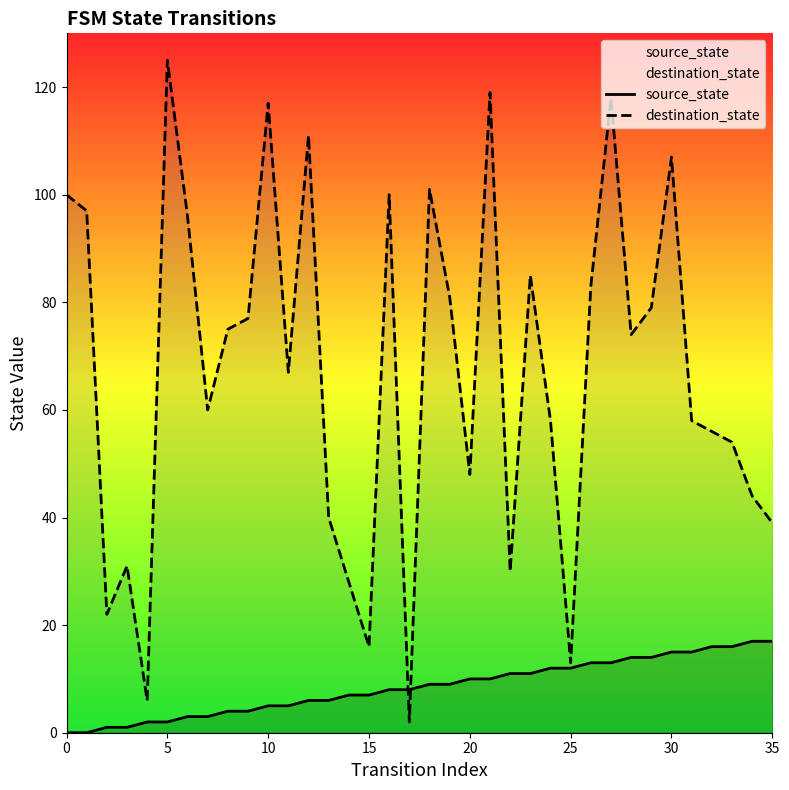

How many times do source_state and destination_state cross each other?

2